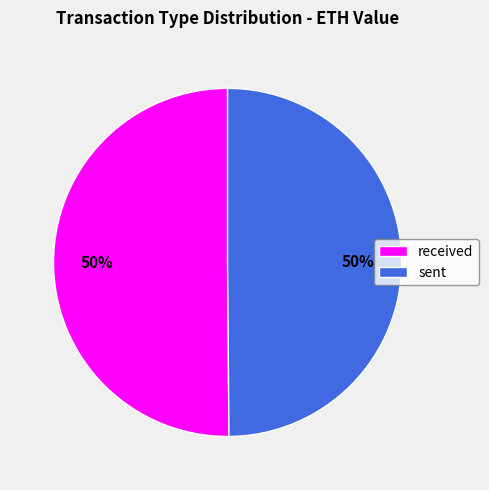

To the nearest percent, what is the average slice percentage?

50%